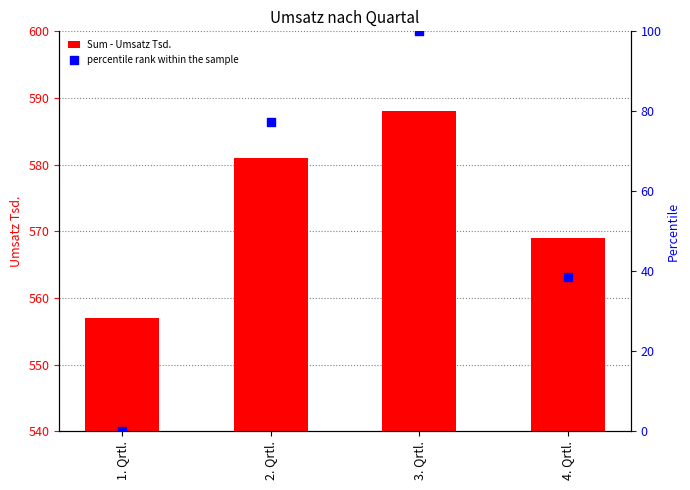

Which series has the largest total across all categories?

Sum - Umsatz Tsd.